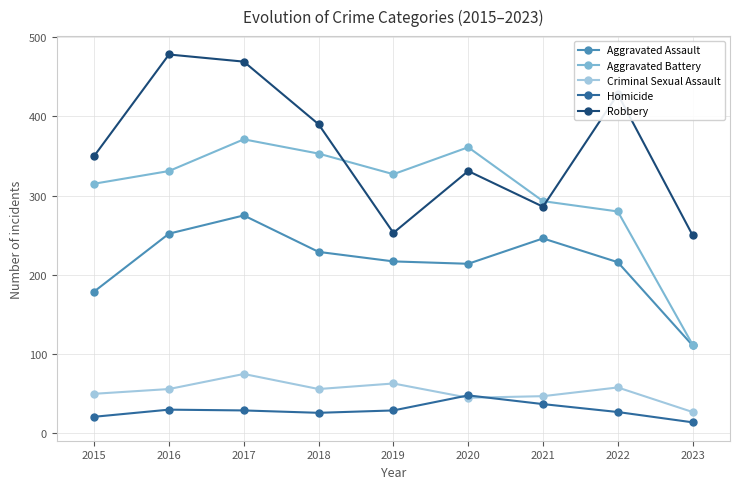

In Homicide, how many points are higher than both neighbors (excluding endpoints)?

2